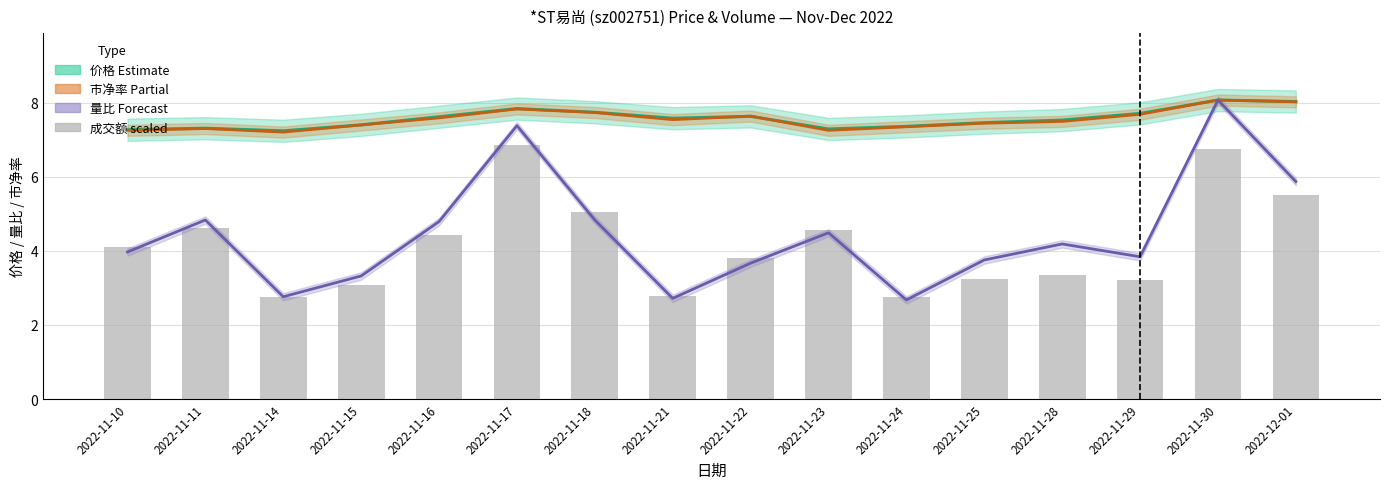

Reading left to right, what are all the values shown in this chart?

价格: 2022-11-10=7.3	2022-11-11=7.3	2022-11-14=7.2	2022-11-15=7.4	2022-11-16=7.6	2022-11-17=7.8	2022-11-18=7.7	2022-11-21=7.6	2022-11-22=7.6	2022-11-23=7.3	2022-11-24=7.4	2022-11-25=7.5	2022-11-28=7.5	2022-11-29=7.7	2022-11-30=8.1	2022-12-01=8.0
市净率 scaled: 2022-11-10=7.3	2022-11-11=7.3	2022-11-14=7.2	2022-11-15=7.4	2022-11-16=7.6	2022-11-17=7.8	2022-11-18=7.7	2022-11-21=7.5	2022-11-22=7.6	2022-11-23=7.3	2022-11-24=7.3	2022-11-25=7.4	2022-11-28=7.5	2022-11-29=7.7	2022-11-30=8.1	2022-12-01=8.0
量比 scaled: 2022-11-10=4.0	2022-11-11=4.8	2022-11-14=2.8	2022-11-15=3.3	2022-11-16=4.8	2022-11-17=7.4	2022-11-18=4.8	2022-11-21=2.7	2022-11-22=3.7	2022-11-23=4.5	2022-11-24=2.7	2022-11-25=3.8	2022-11-28=4.2	2022-11-29=3.8	2022-11-30=8.1	2022-12-01=5.9
成交额(万元) scaled: 2022-11-10=4.1	2022-11-11=4.6	2022-11-14=2.8	2022-11-15=3.1	2022-11-16=4.4	2022-11-17=6.9	2022-11-18=5.0	2022-11-21=2.8	2022-11-22=3.8	2022-11-23=4.6	2022-11-24=2.8	2022-11-25=3.2	2022-11-28=3.3	2022-11-29=3.2	2022-11-30=6.8	2022-12-01=5.5